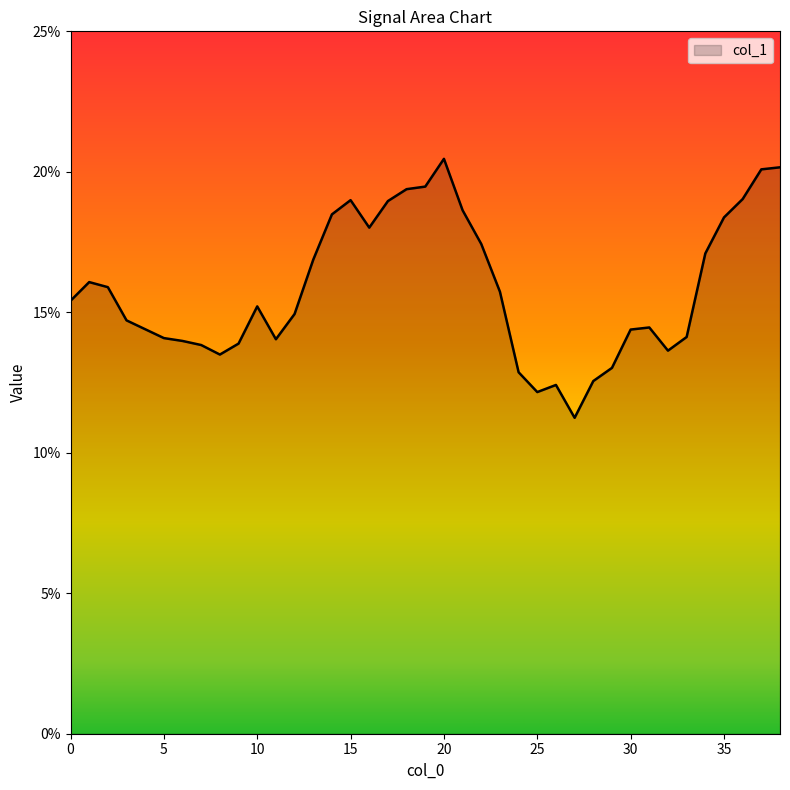

At which category does the data reach its first local valley?

8